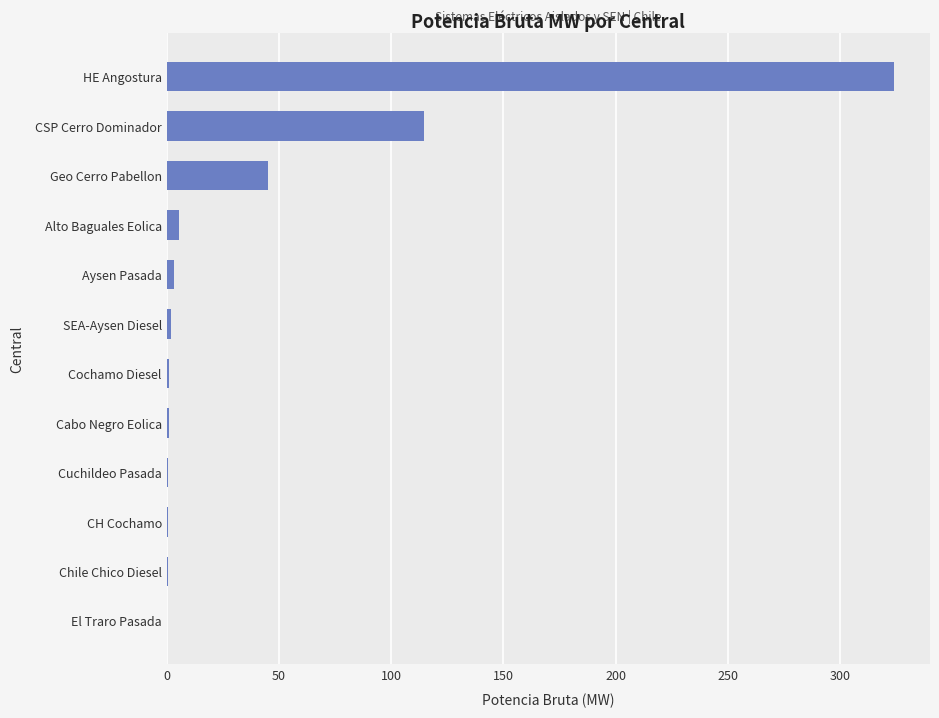

Count the number of data series in this chart.

1